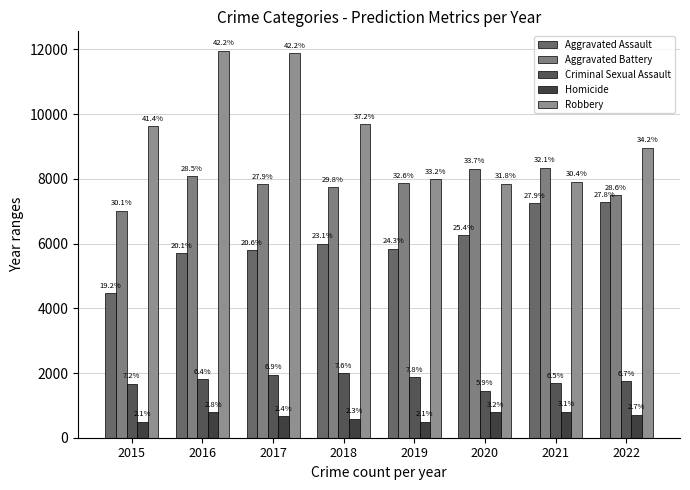

What are all the series names shown in the legend?

Aggravated Assault, Aggravated Battery, Criminal Sexual Assault, Homicide, Robbery